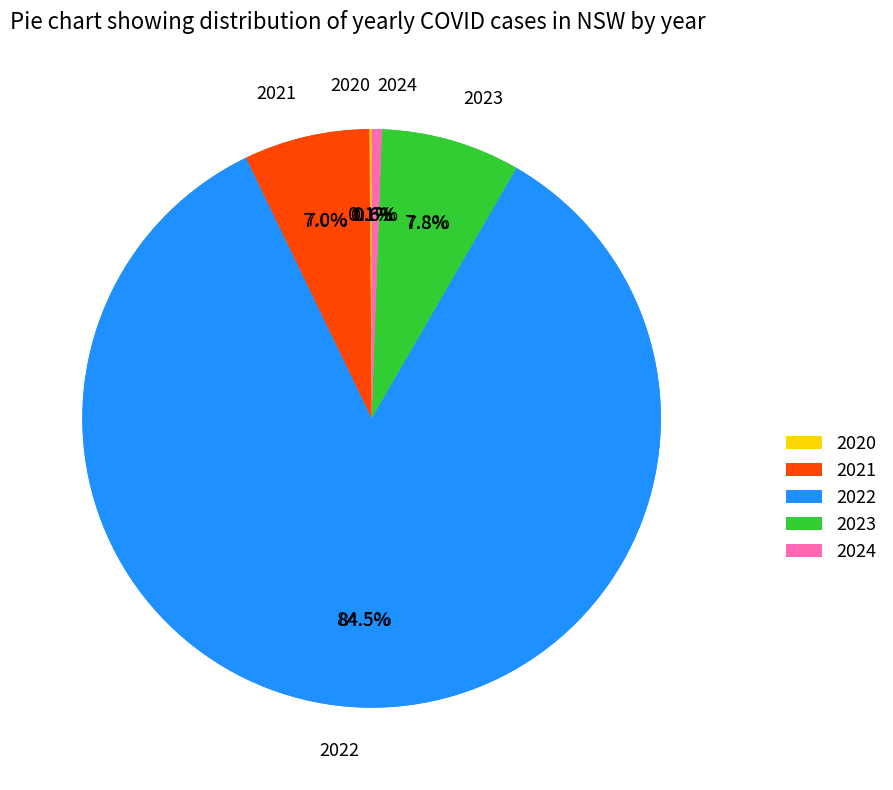

True or false: 2023 accounts for 8% of the total.

True